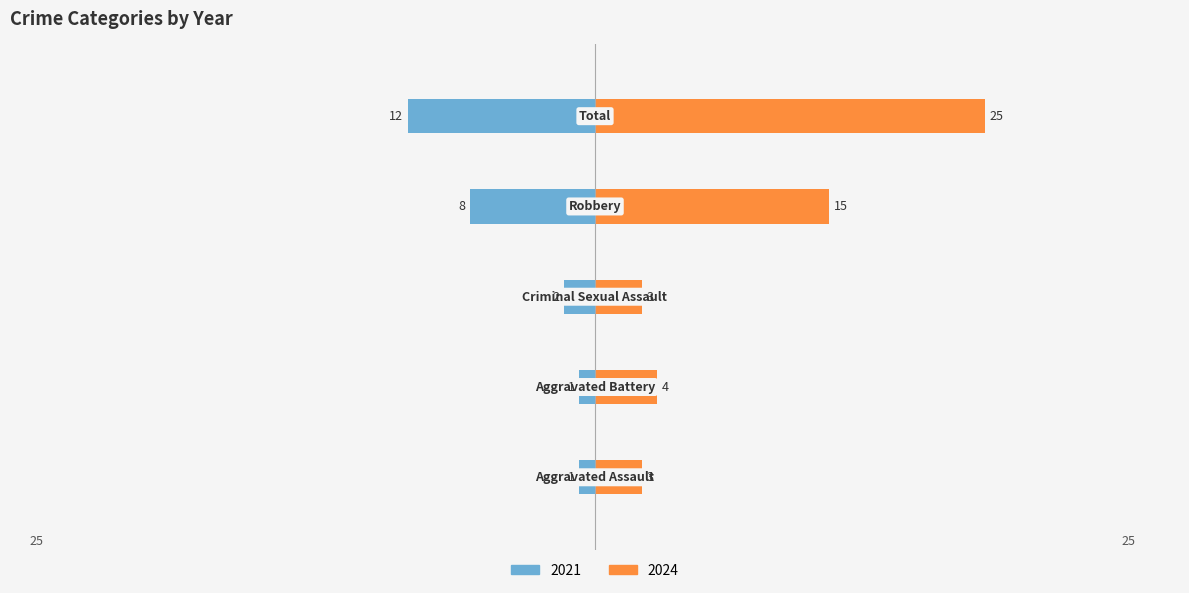

Does the chart contain any negative values?

Yes